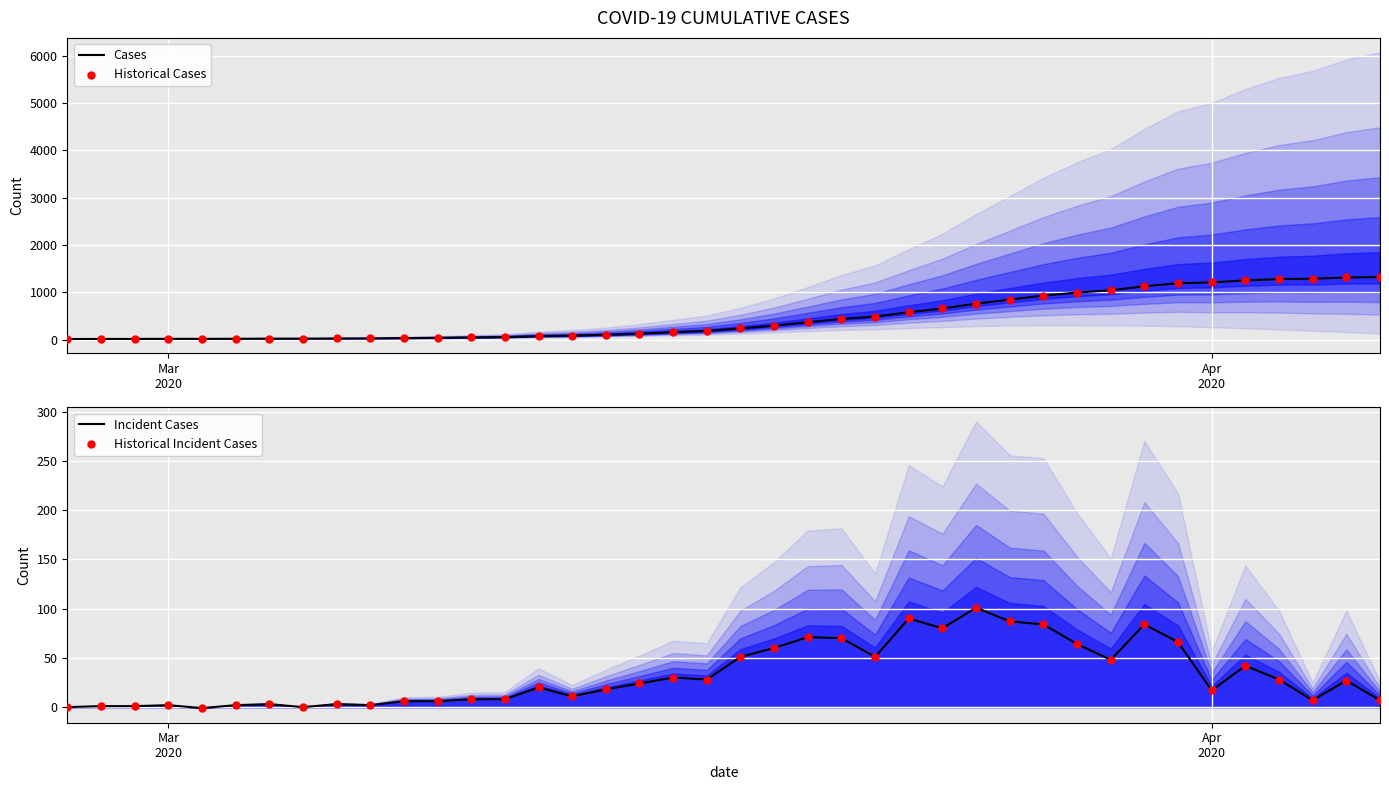

Which series reaches the minimum Y coordinate?

Incident Cases